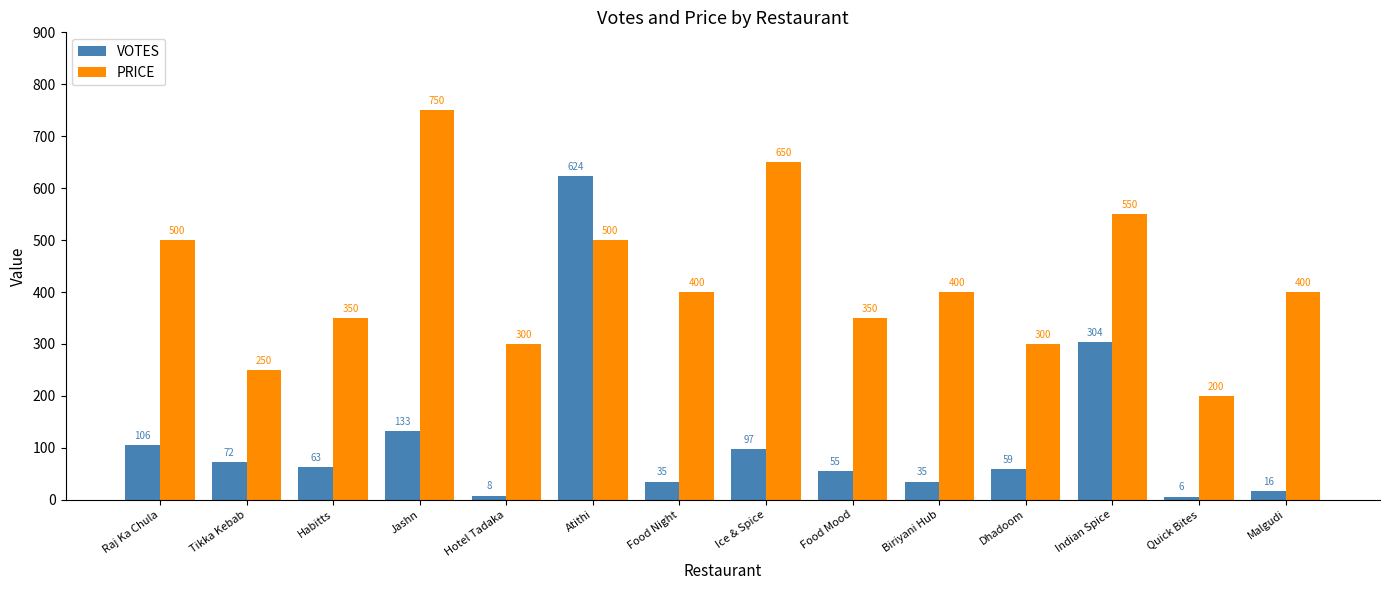

List the series in order of their peak value, lowest first.

VOTES, PRICE